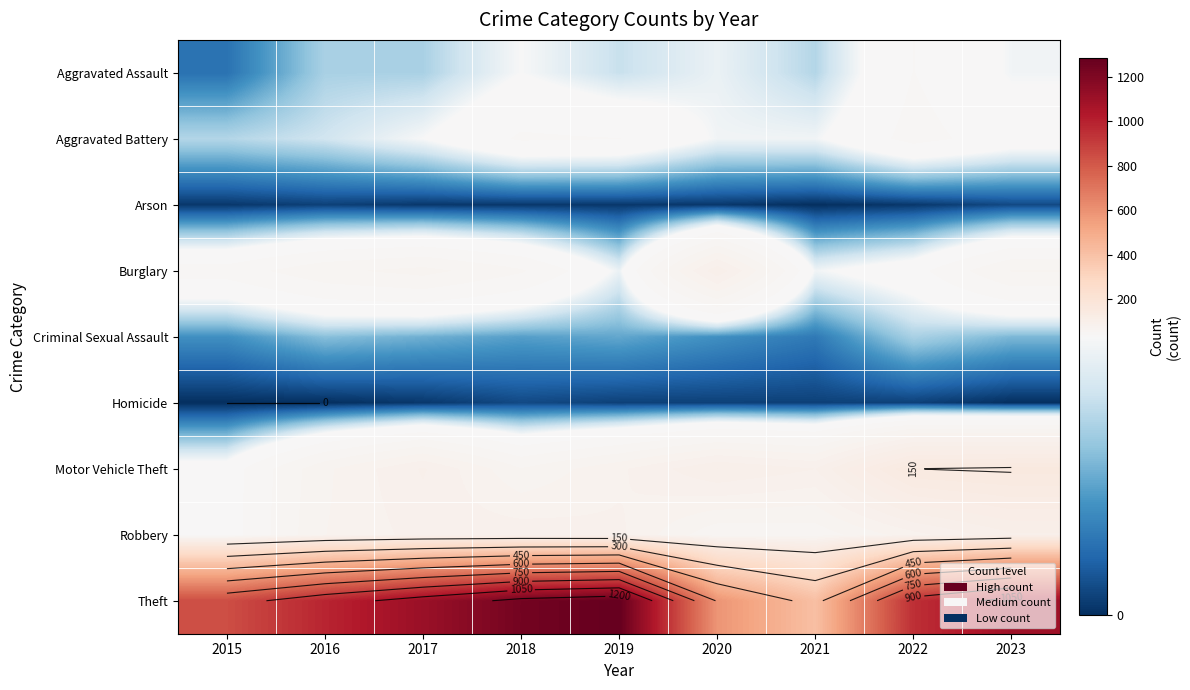

Which label corresponds to the largest value in the chart?

2019